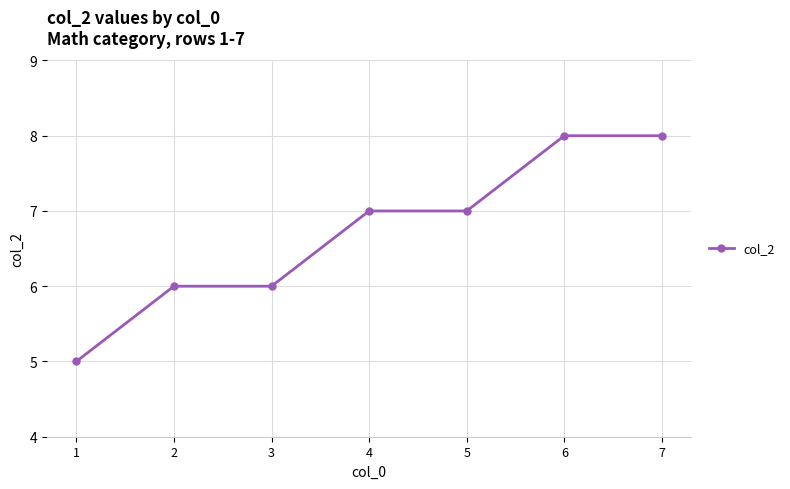

What is the value of the 2nd point from the left?

6